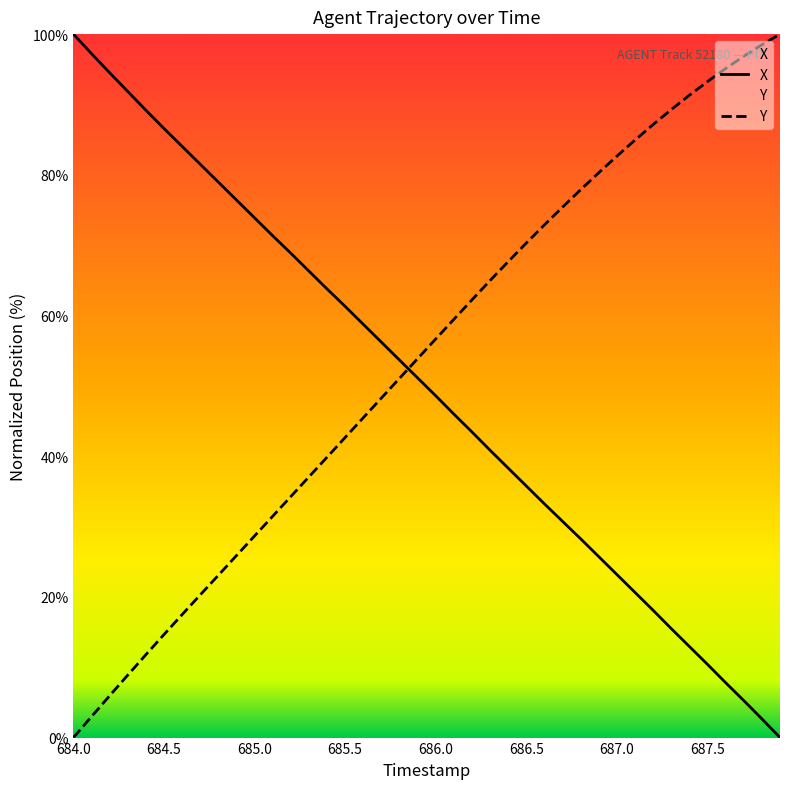

How many times do Y and X cross each other?

1